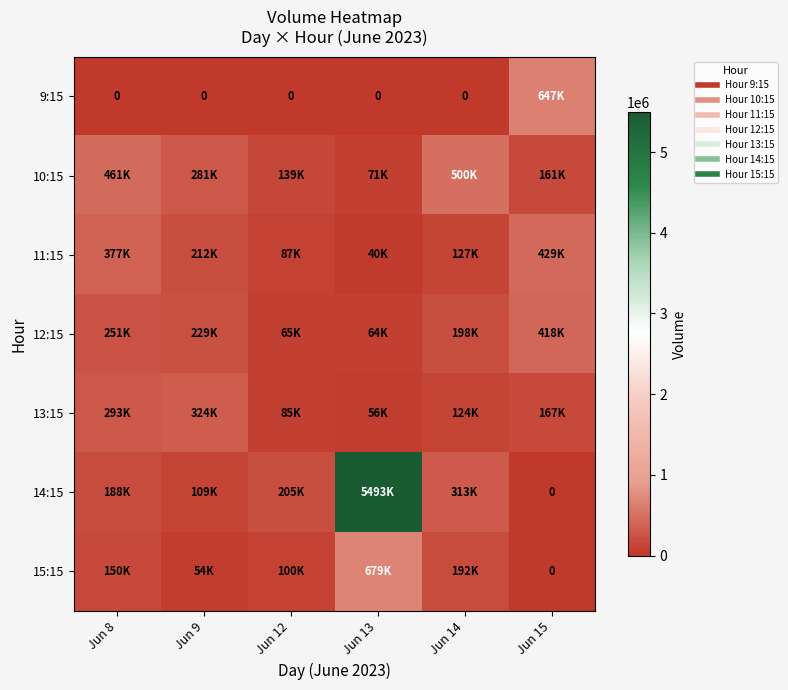

Which series has the largest total across all categories?

14:15